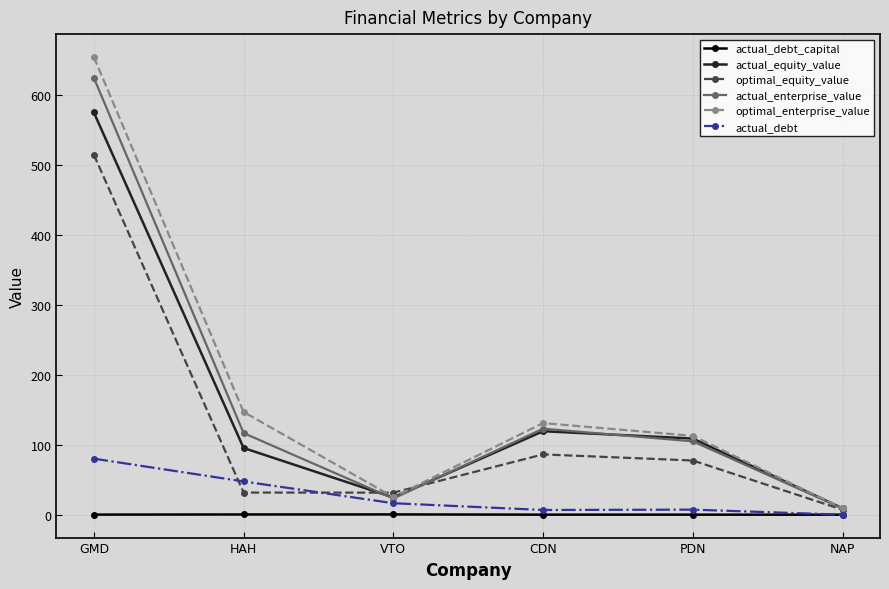

True or false: actual_equity_value and actual_debt_capital intersect in this chart.

False